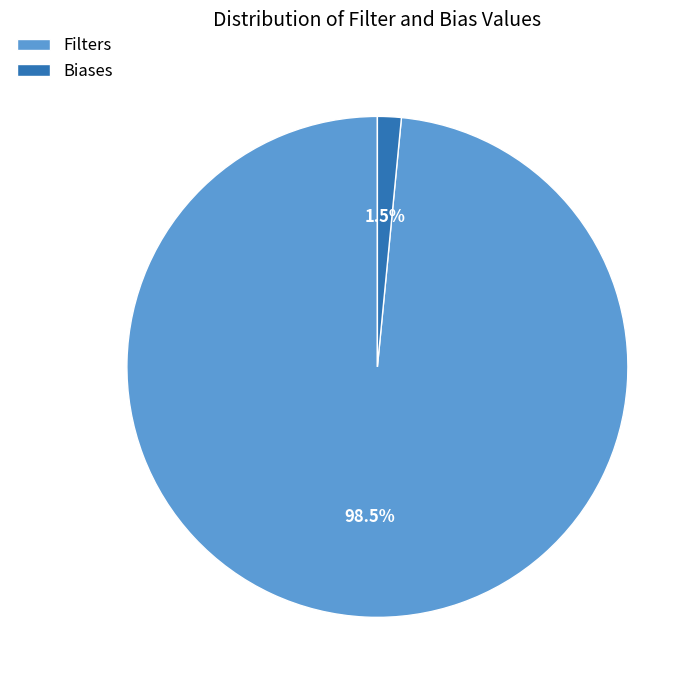

Rank the categories by value from lowest to highest.

Biases, Filters